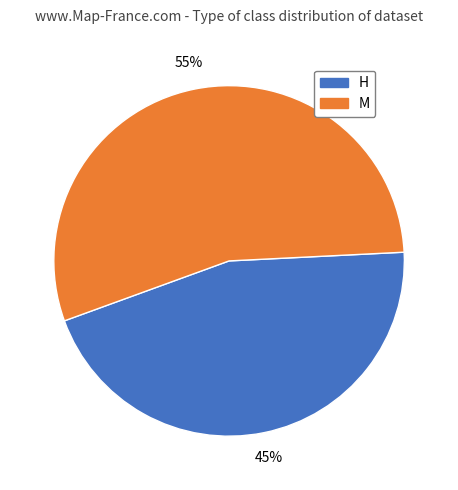

To the nearest percent, what is the average slice percentage?

50%